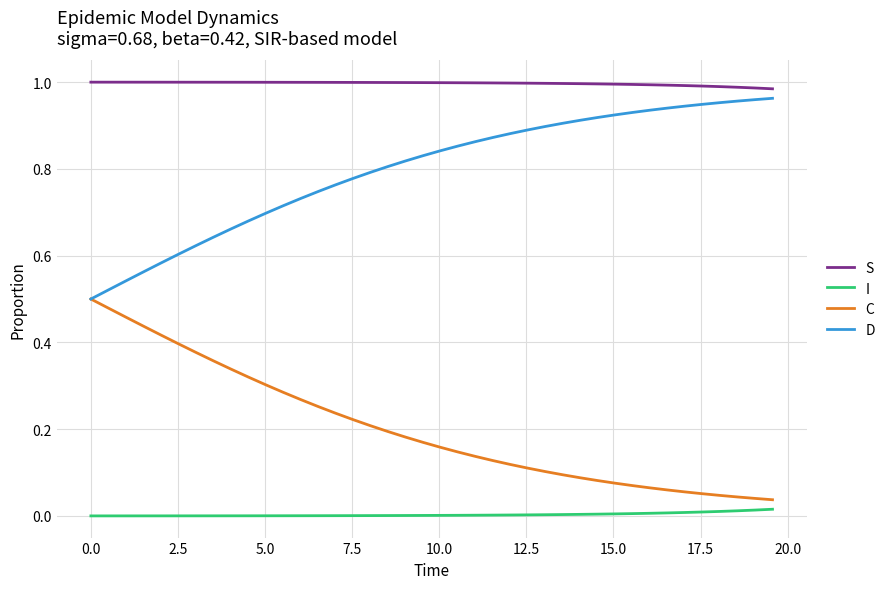

Which series has the largest total across all categories?

S